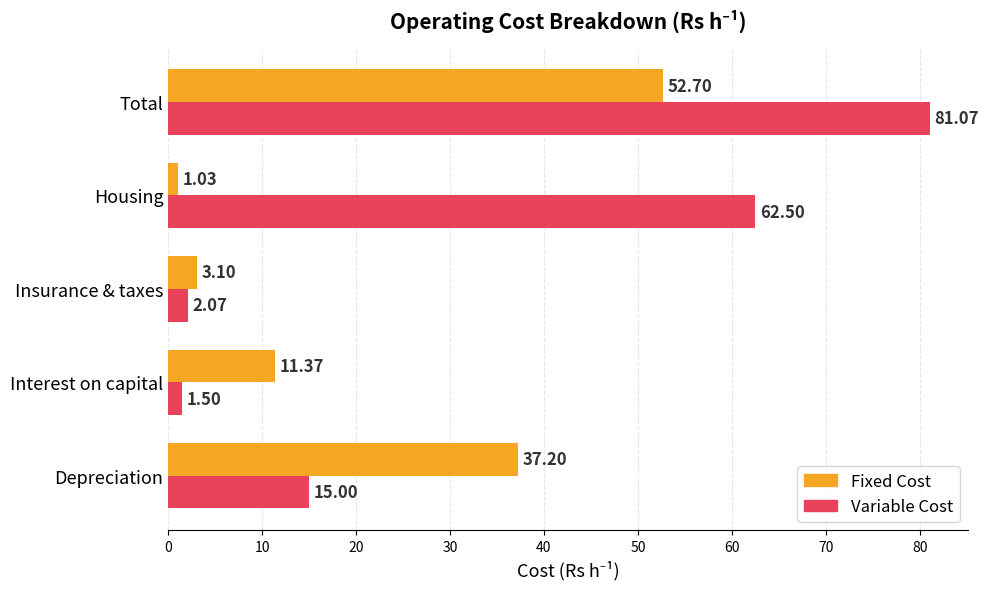

Which series has the widest spread of values?

Variable Cost